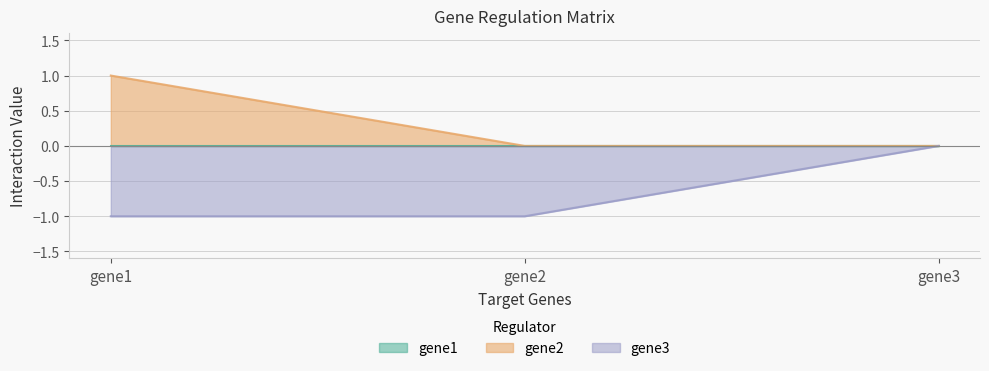

Reading left to right, extract all data points from this chart.

gene2: 1	0	0
gene3: -1	-1	0